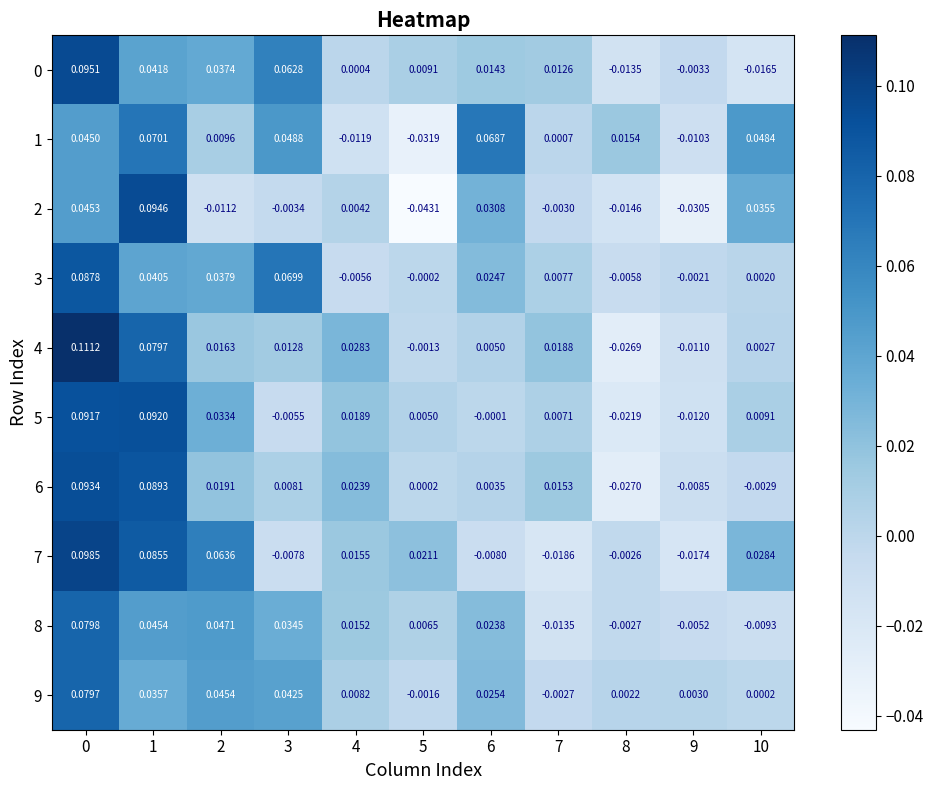

Is the value of 9 at 0 greater than the value of 1 at 9?

Yes